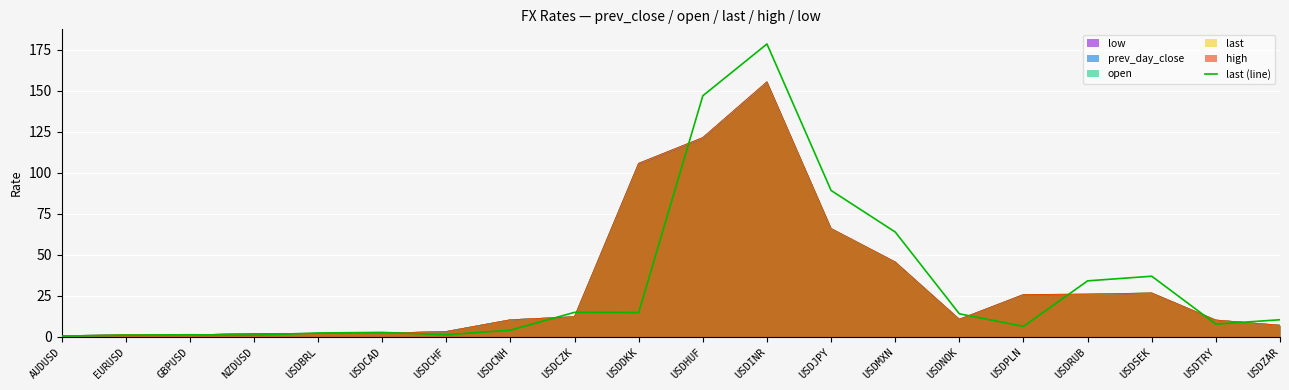

Reading right to left, extract all data points from this chart.

USDZAR=10.3	USDTRY=7.7	USDSEK=36.9	USDRUB=34.0	USDPLN=6.3	USDNOK=14.0	USDMXN=63.8	USDJPY=89.2	USDINR=178.5	USDHUF=146.9	USDDKK=14.7	USDCZK=14.9	USDCNH=4.0	USDCHF=1.2	USDCAD=2.6	USDBRL=2.3	NZDUSD=1.0	GBPUSD=1.2	EURUSD=0.9	AUDUSD=0.3